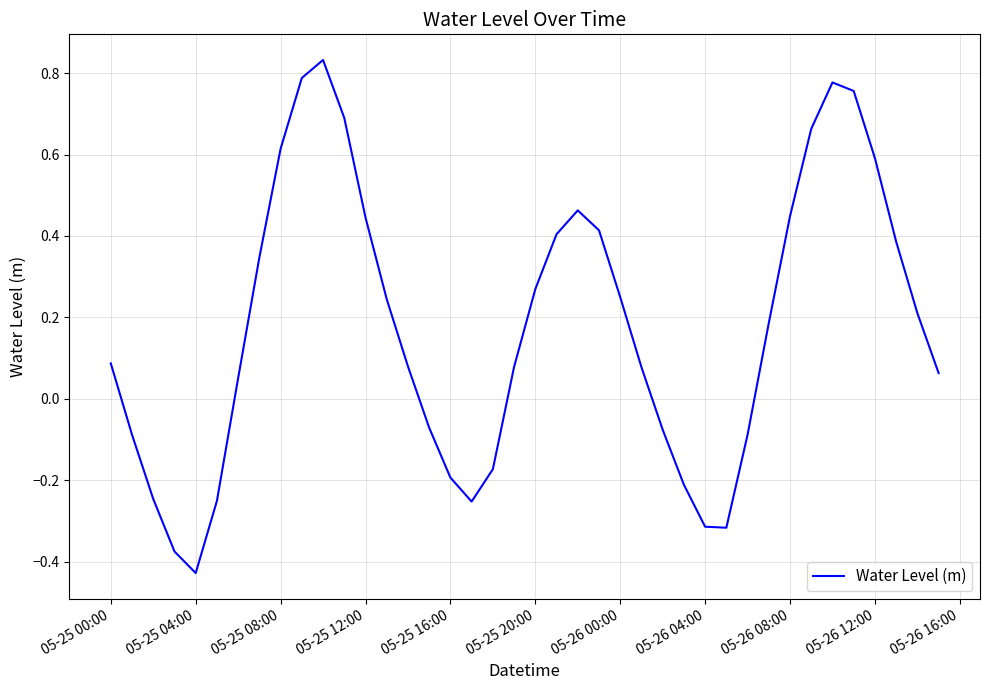

What is the difference between the maximum and minimum values?

1.3